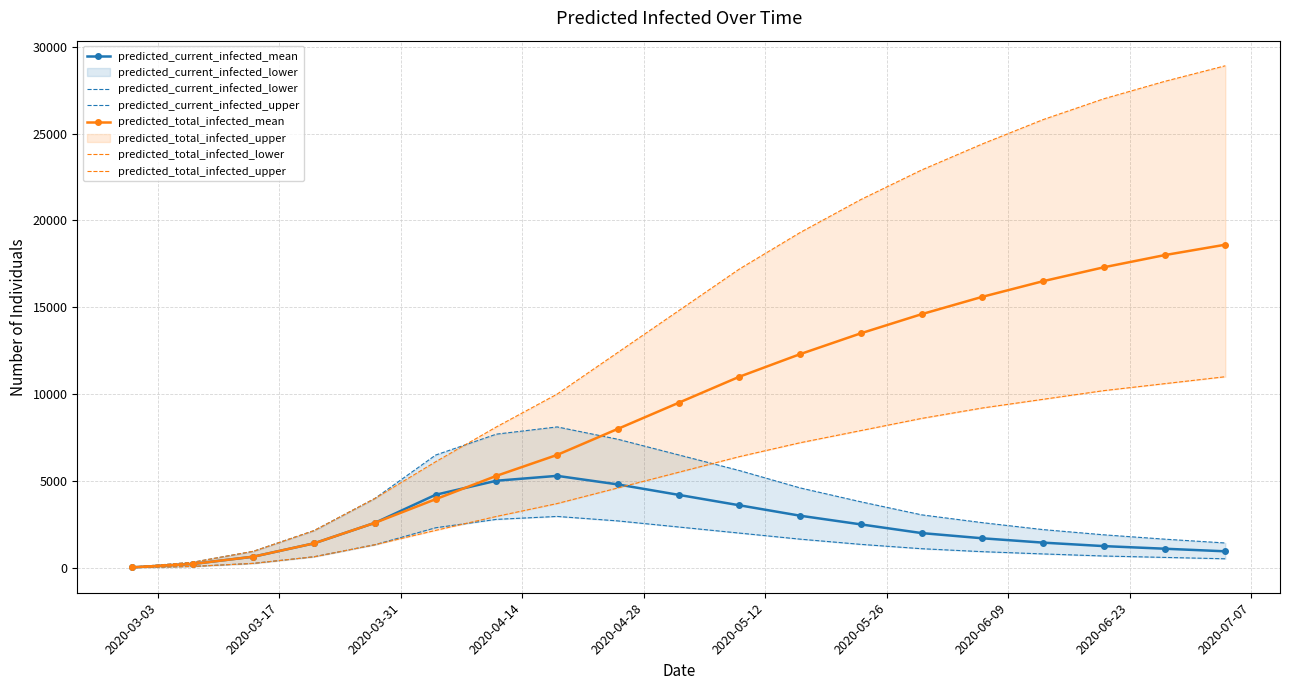

What are all the series names shown in the legend?

predicted_current_infected_mean, predicted_current_infected_lower, predicted_current_infected_upper, predicted_total_infected_mean, predicted_total_infected_lower, predicted_total_infected_upper